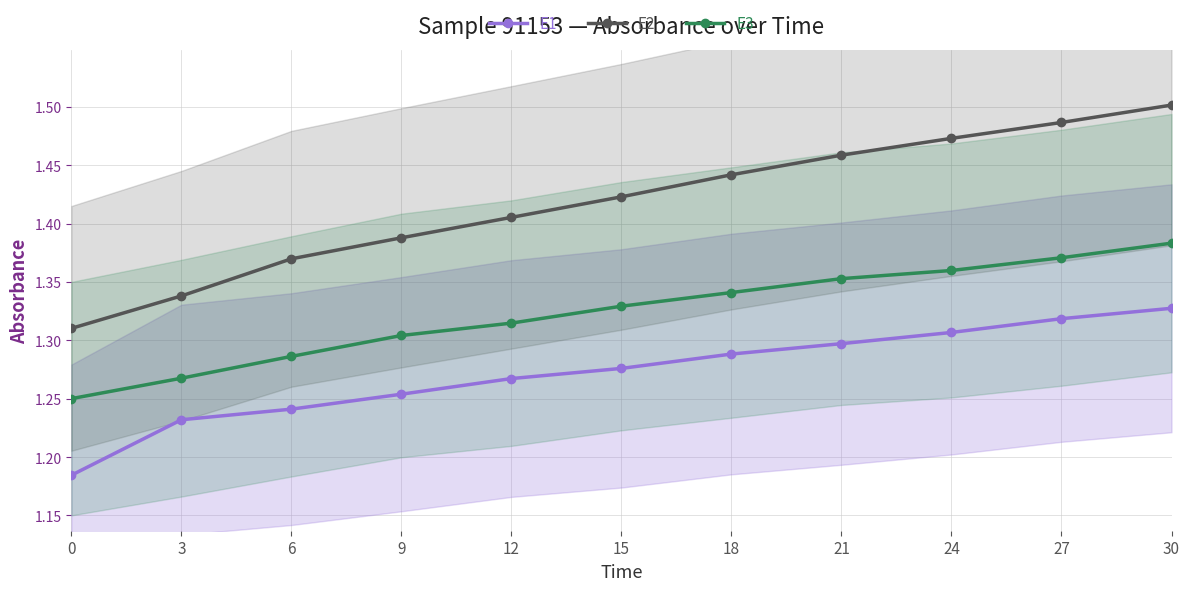

How many E3 values are between 1 and 2?

11